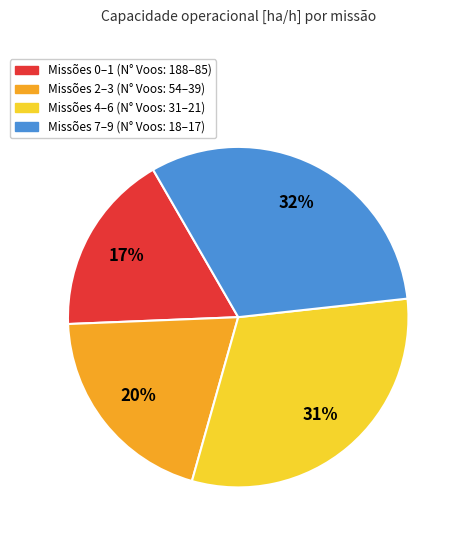

Which has a higher value, Missões 0–1 (N° Voos: 188–85) or Missões 4–6 (N° Voos: 31–21)?

Missões 4–6 (N° Voos: 31–21)